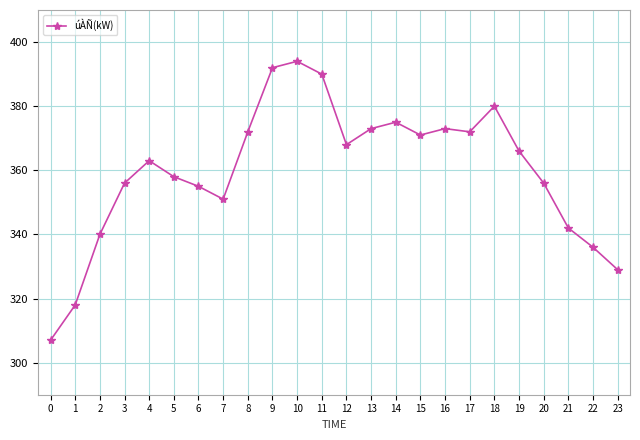

Read the value at 8.

372